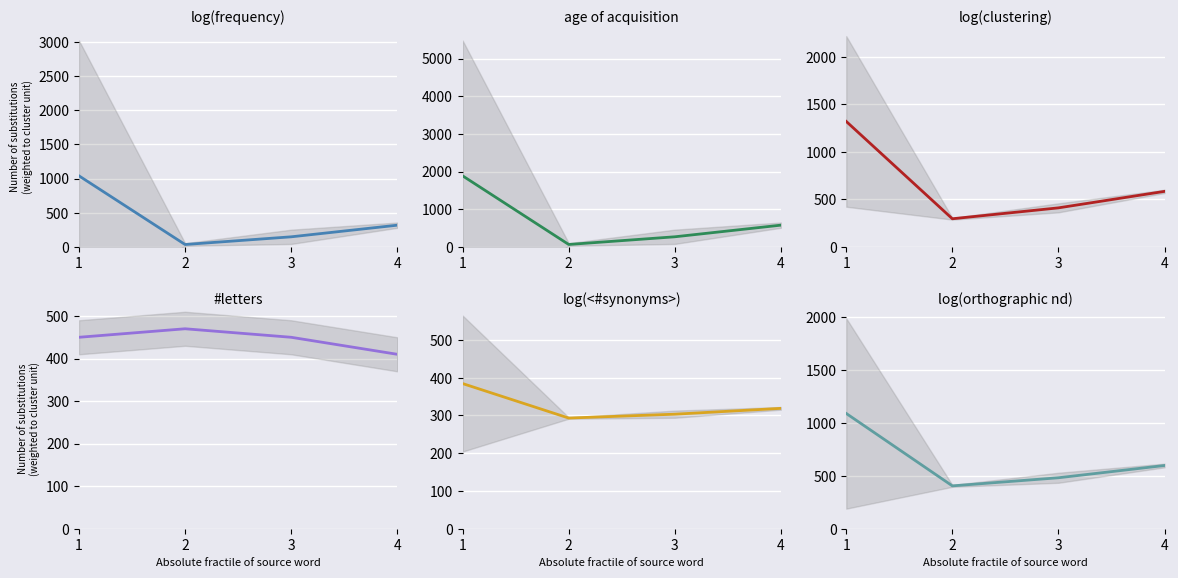

What are all the series names shown in the legend?

log(frequency), age of acquisition, log(clustering), #letters, log(<#synonyms>), log(orthographic nd)